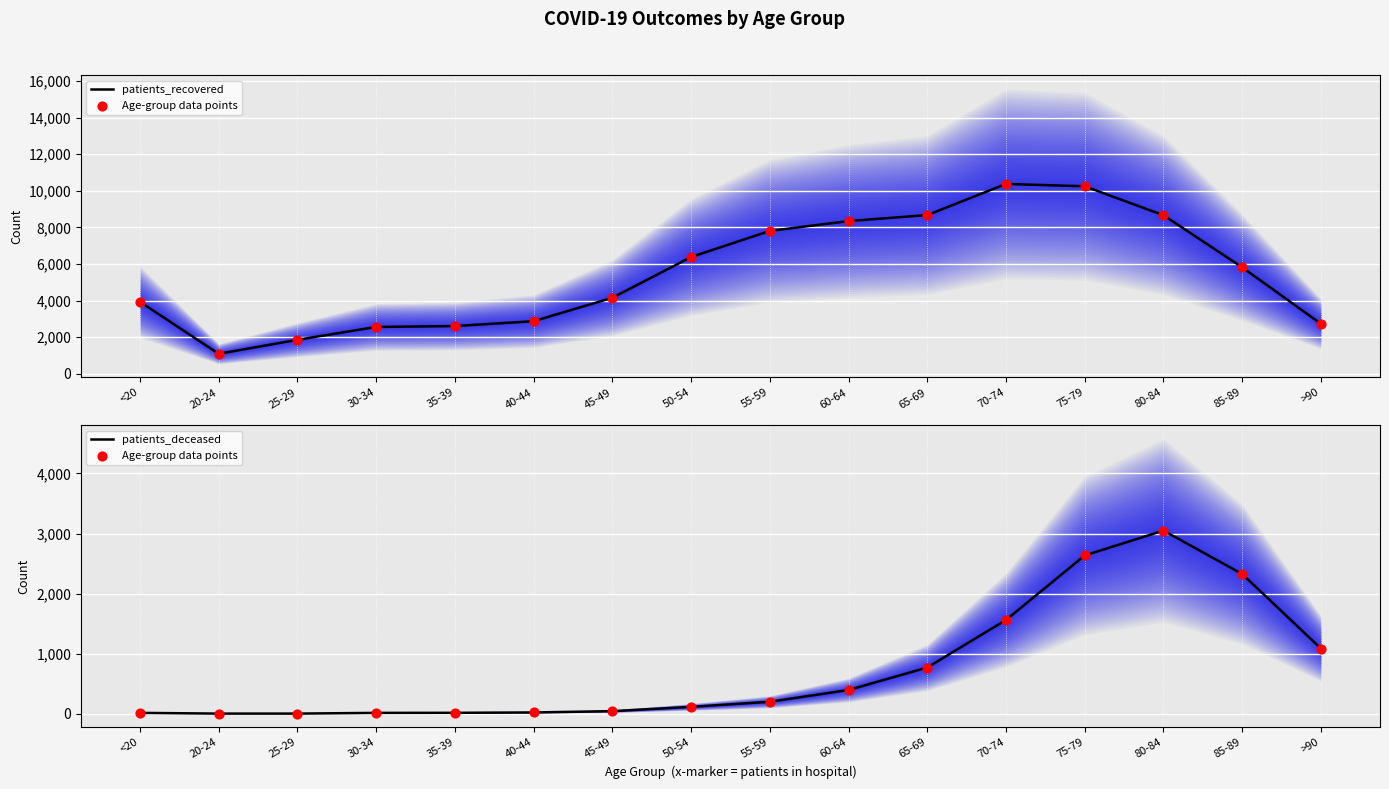

Which series has the largest Y range (max minus min)?

patients_recovered